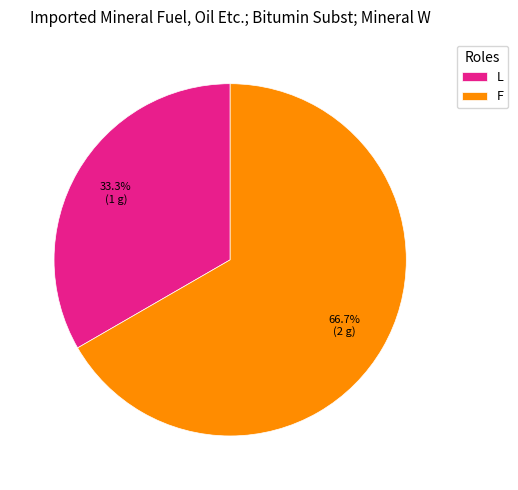

Is there any slice that represents more than half of the pie?

Yes